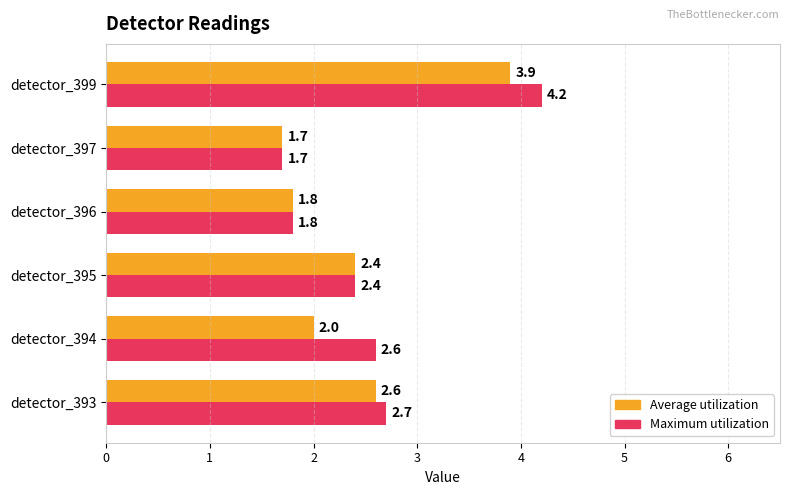

What is the sum of all Maximum utilization values?

15.4